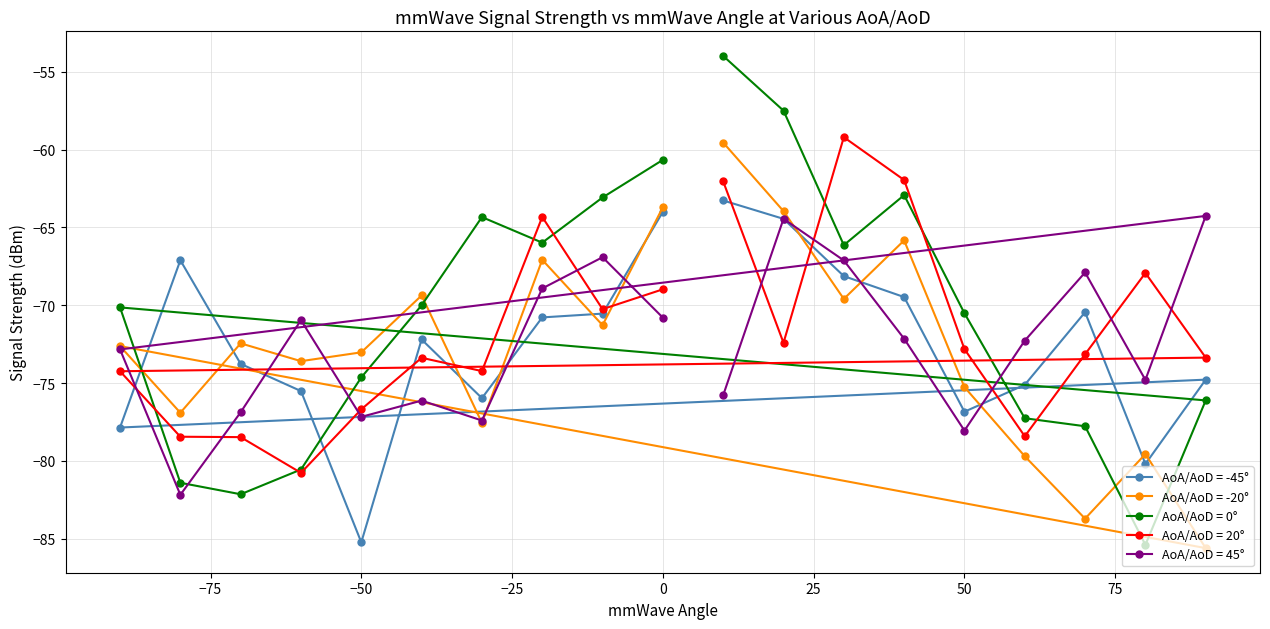

The AoA/AoD = 20° series shows -72.8 at 50. True or false?

True